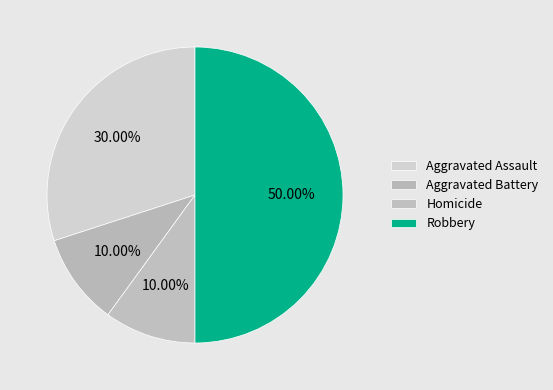

How many slices are in this pie chart?

4